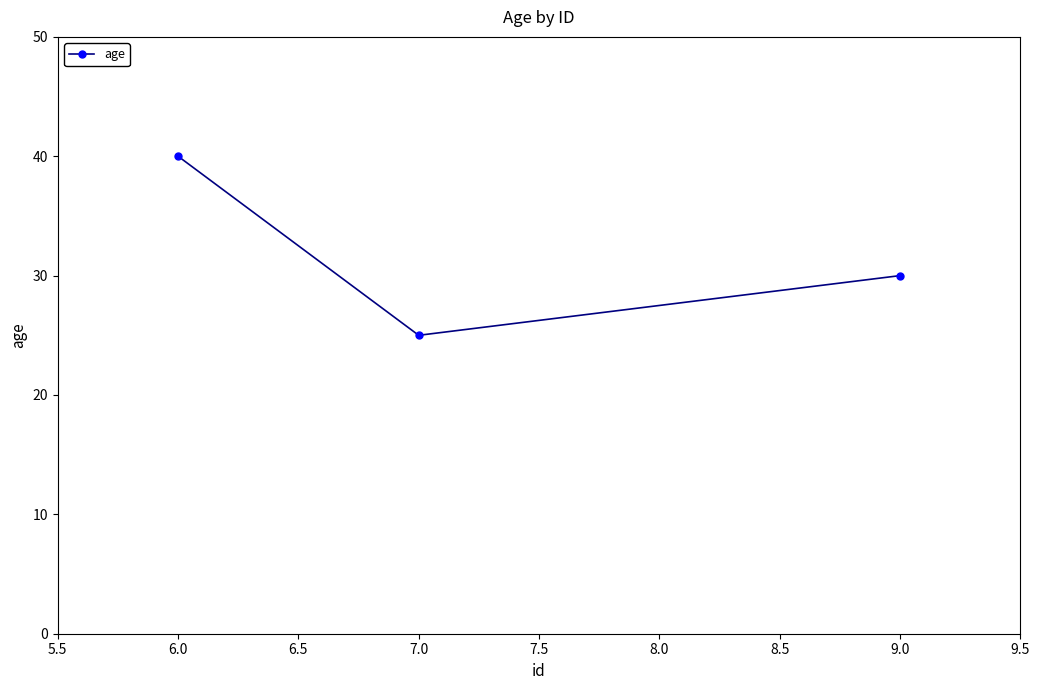

What is the approximate value at 6.0, to the nearest 5?

40